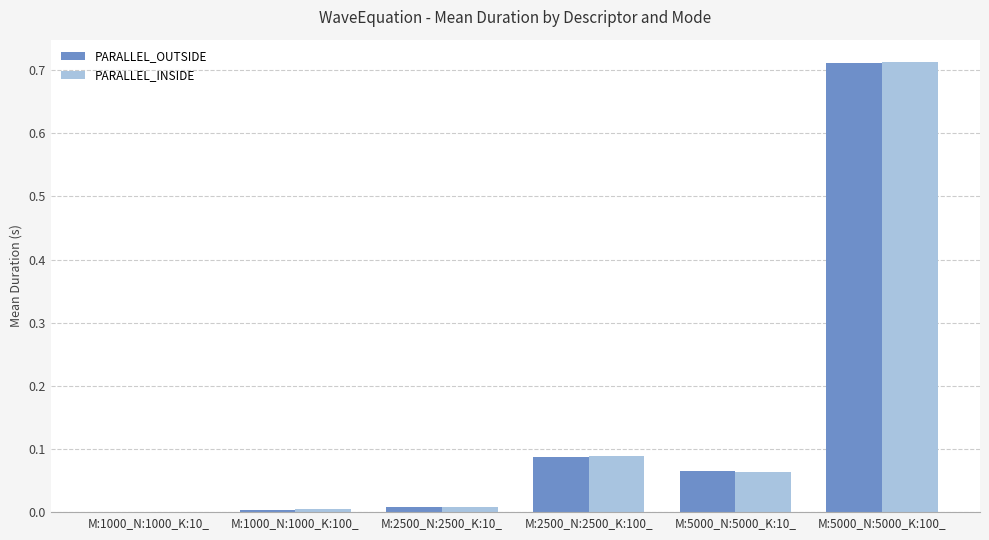

Which category has the highest value across all series?

M:5000_N:5000_K:100_